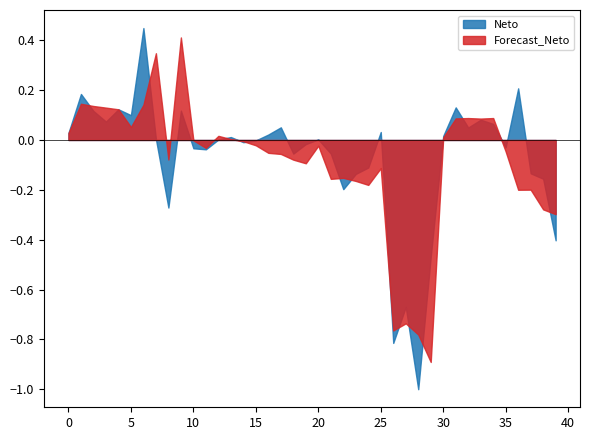

How many series are shown in this chart?

2